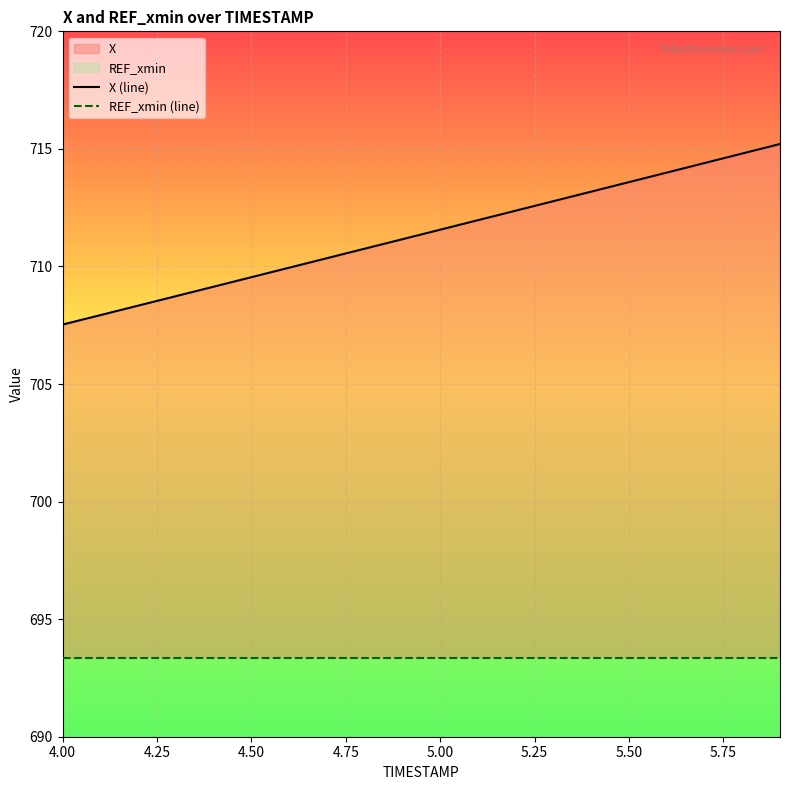

What is the maximum value for X (line)?

715.2